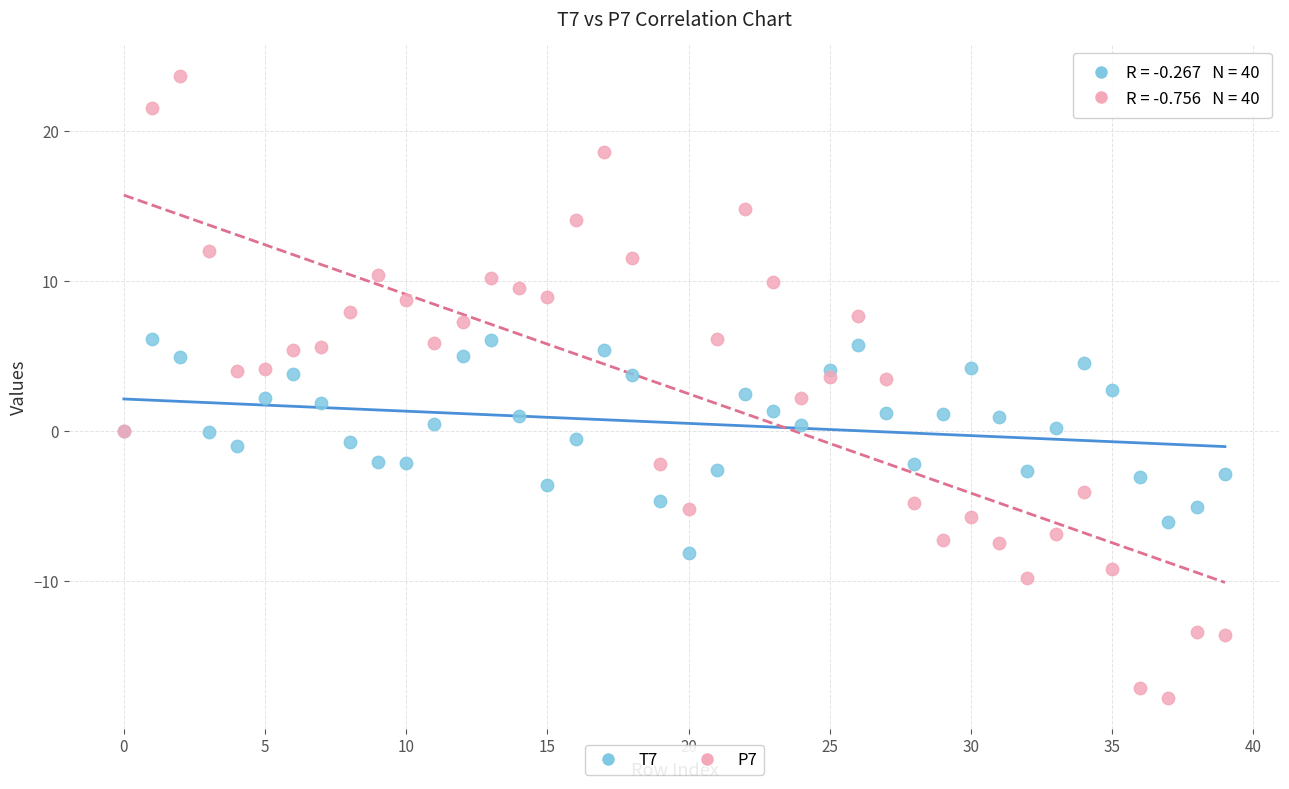

Which series has the widest spread of Y values?

P7